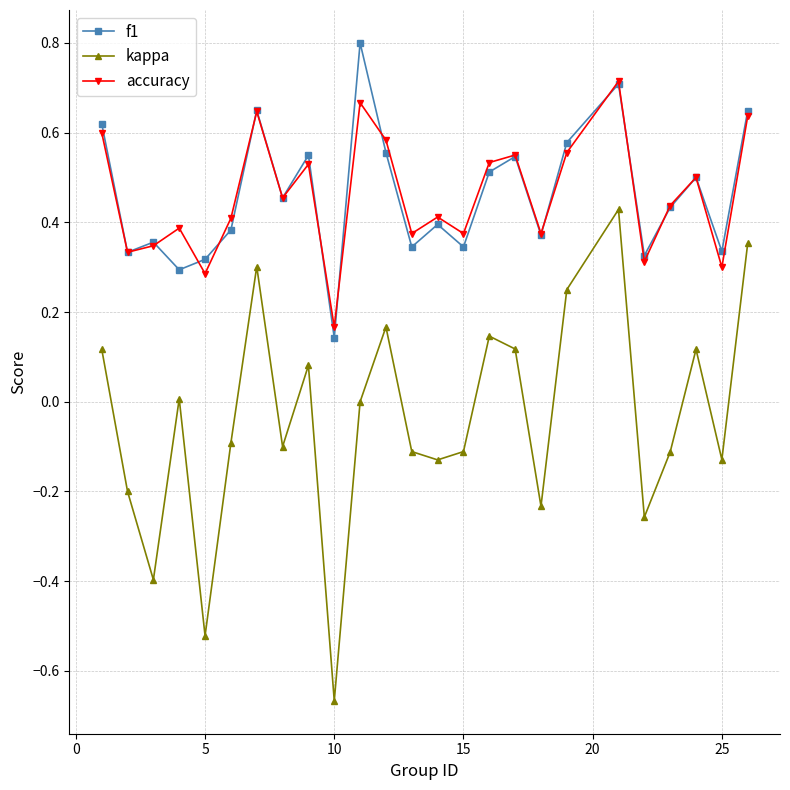

What is the sum of all accuracy values?

11.5